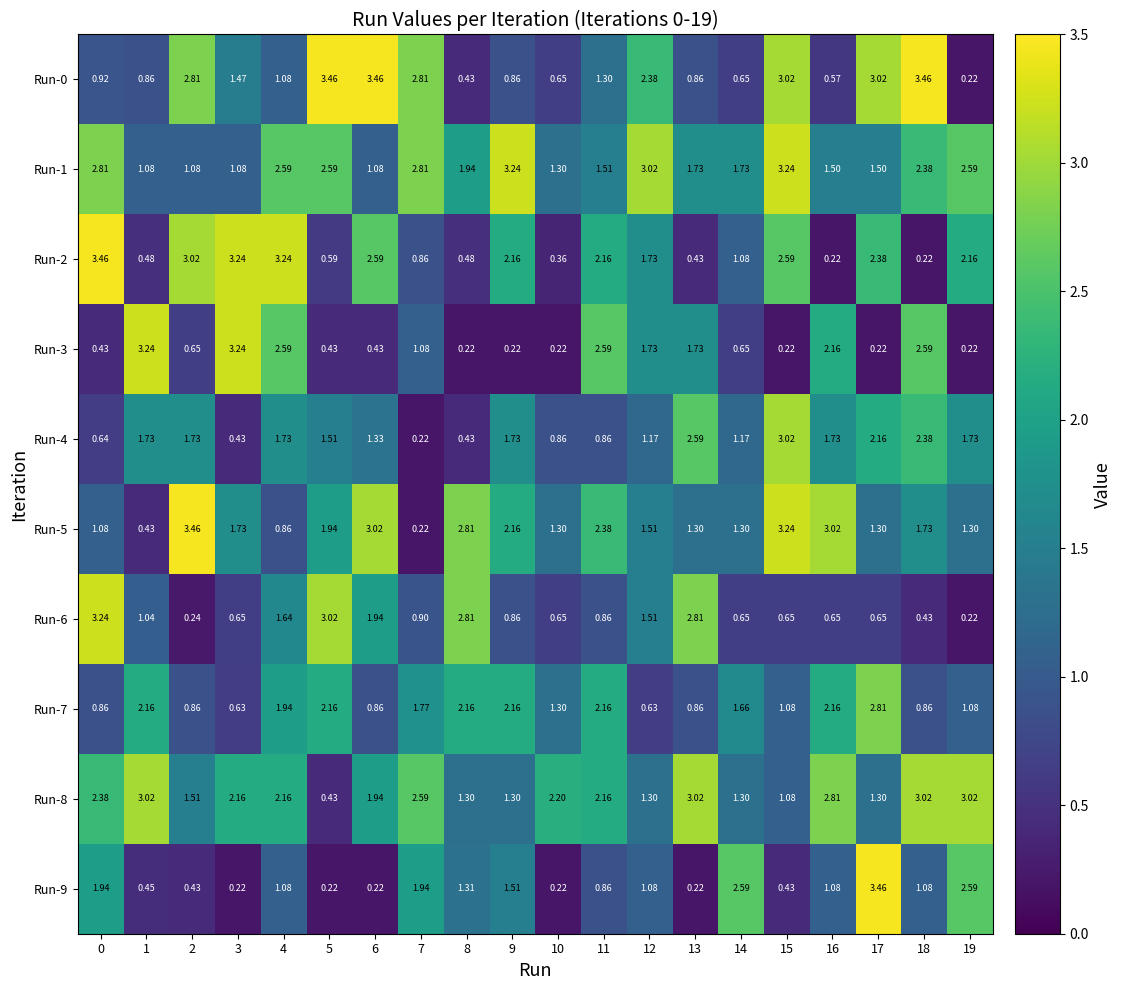

How many data points does each series have?

20